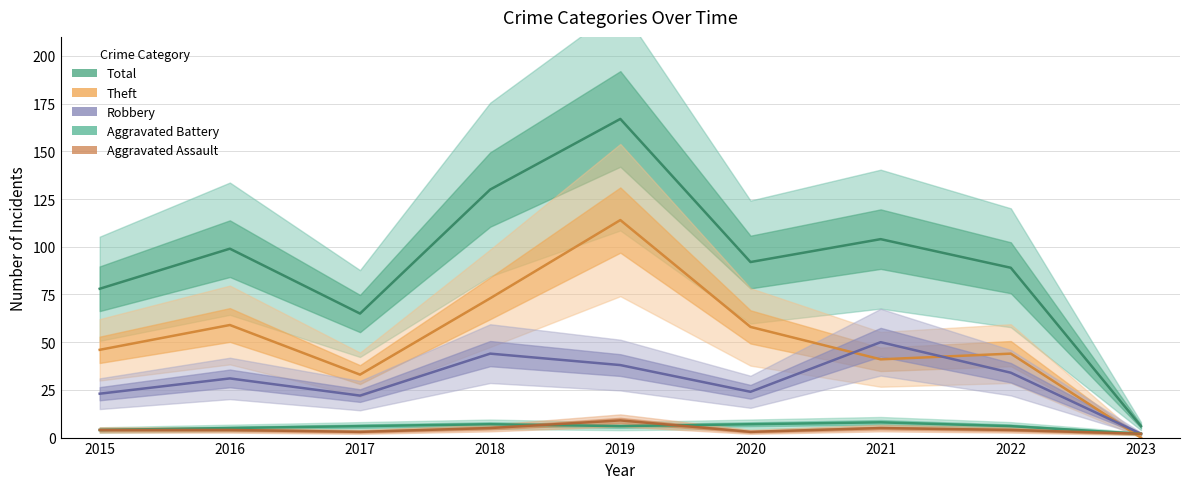

What is the value of the Aggravated Assault point at the 4th from the left?

5